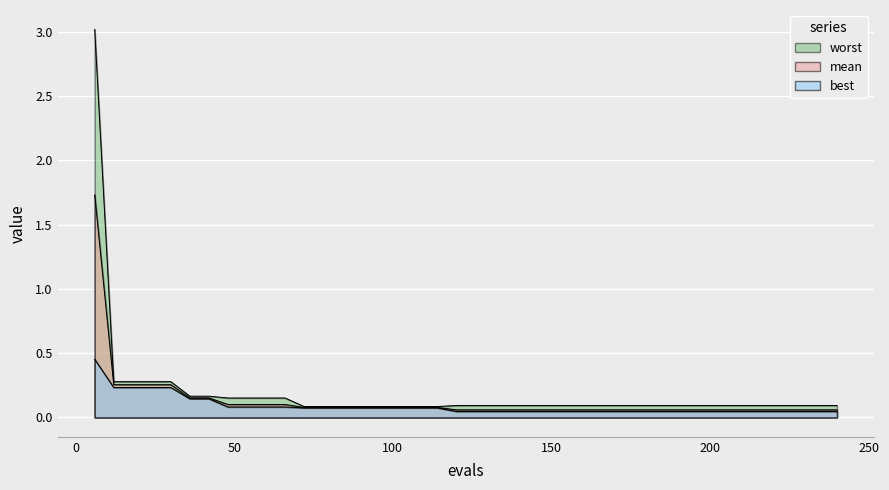

What is the difference between the maximum and minimum values in the mean series?

1.7